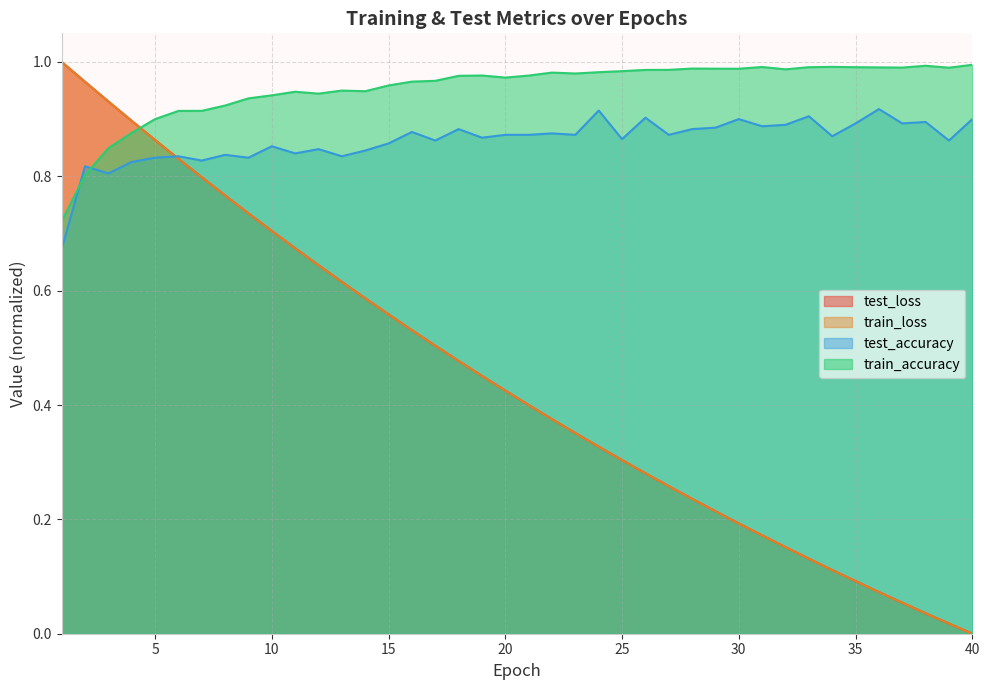

At 8, list the series in order from smallest to largest.

train_loss, test_loss, test_accuracy, train_accuracy